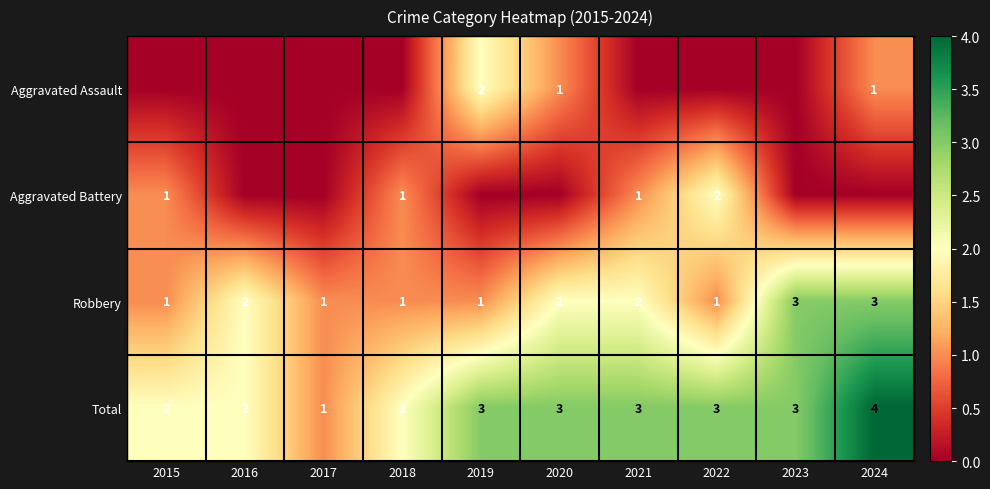

Count the Robbery values in the range 1 to 2.

8